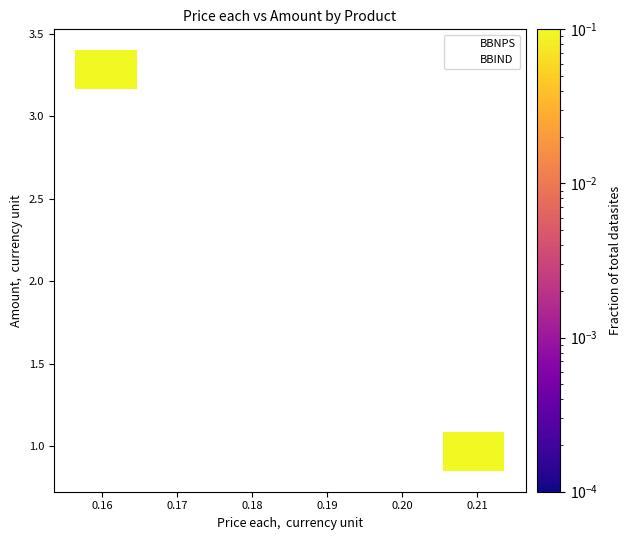

Which series contains the lowest Y value?

BBIND